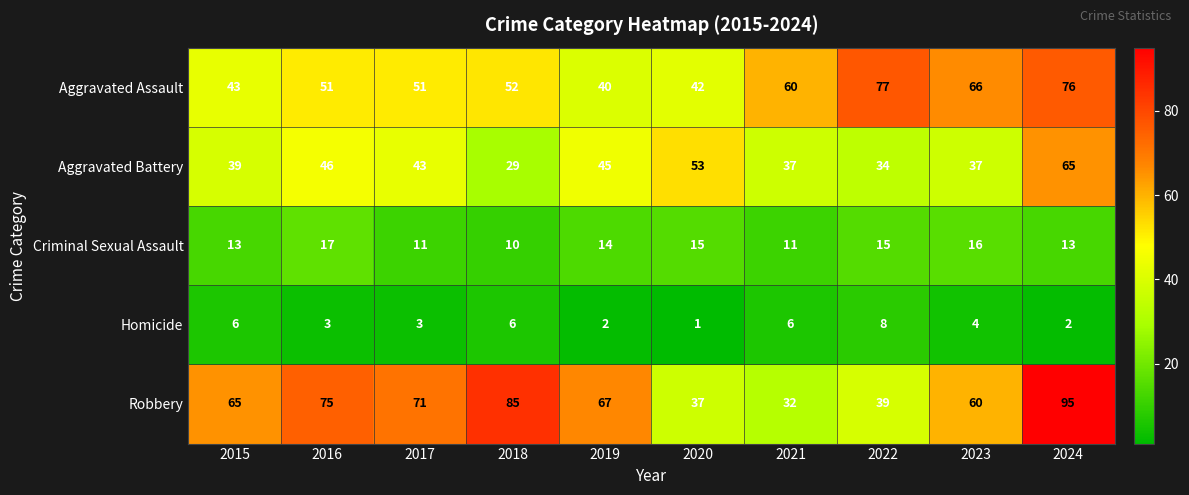

What is the greatest value displayed?

95